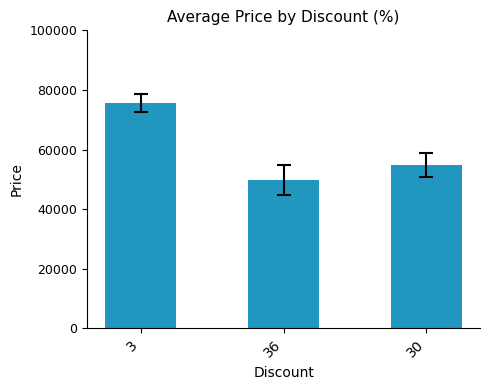

Read the value at 30.

54900